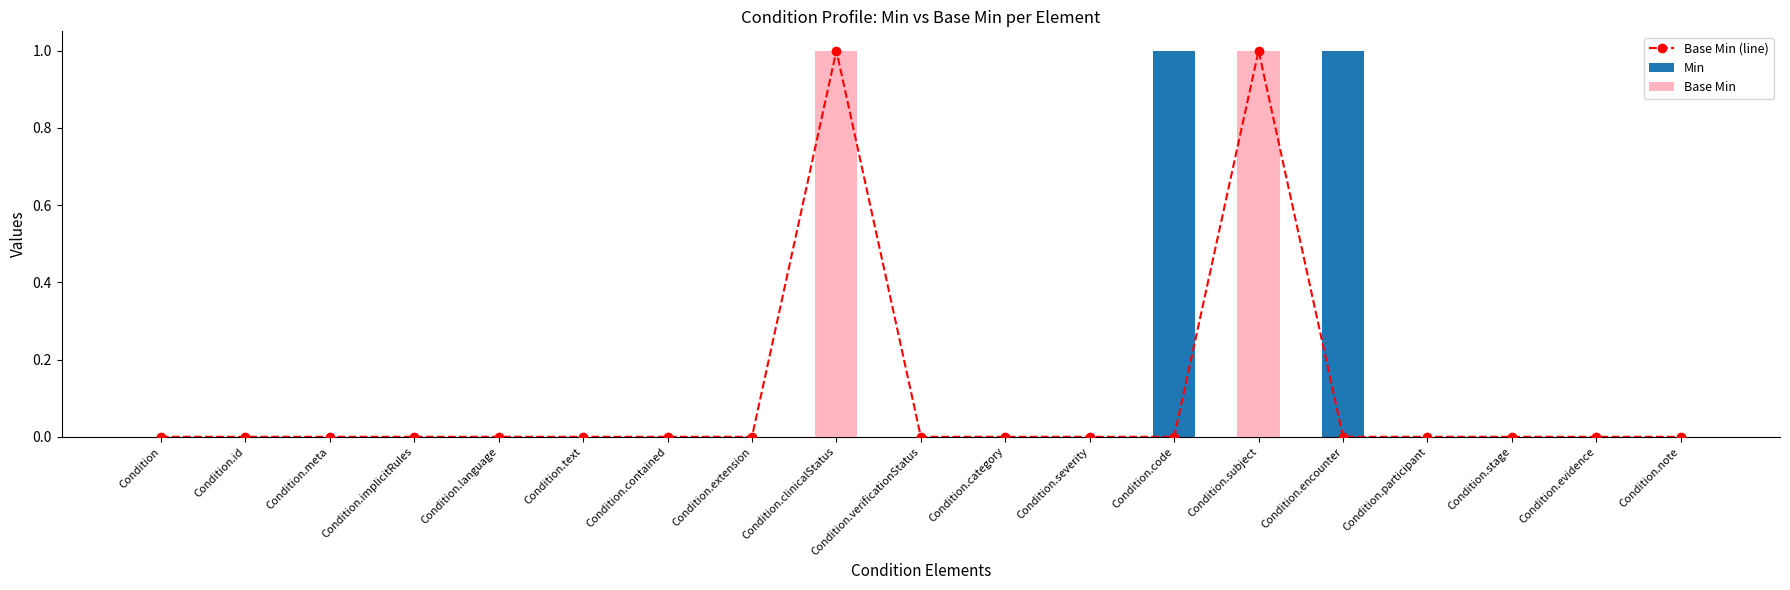

At which label is Min closest to 0?

Condition